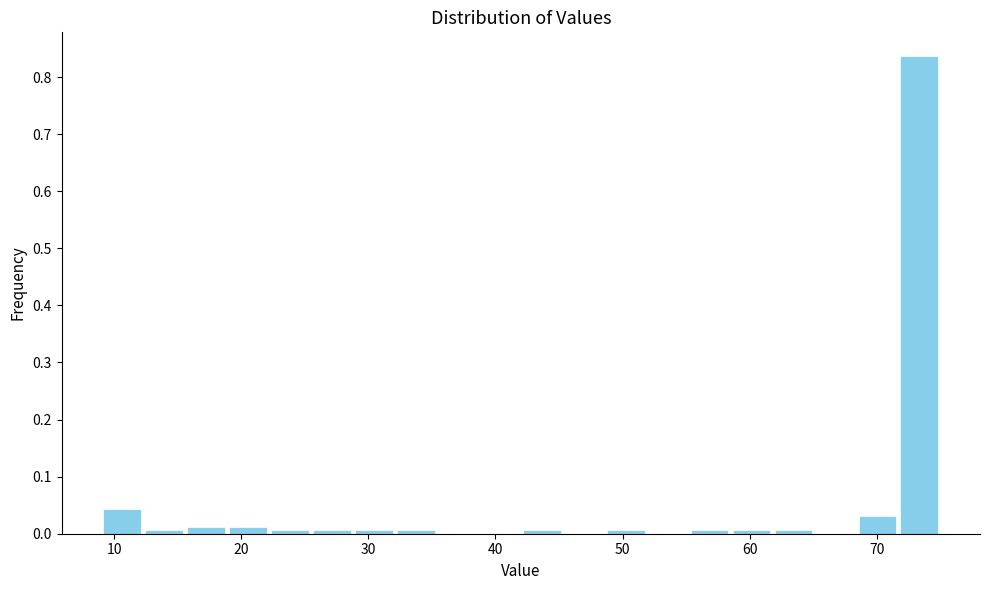

Around what value on the x-axis is the tallest bar? Give the approximate position of its centre, as read against the axis.

73